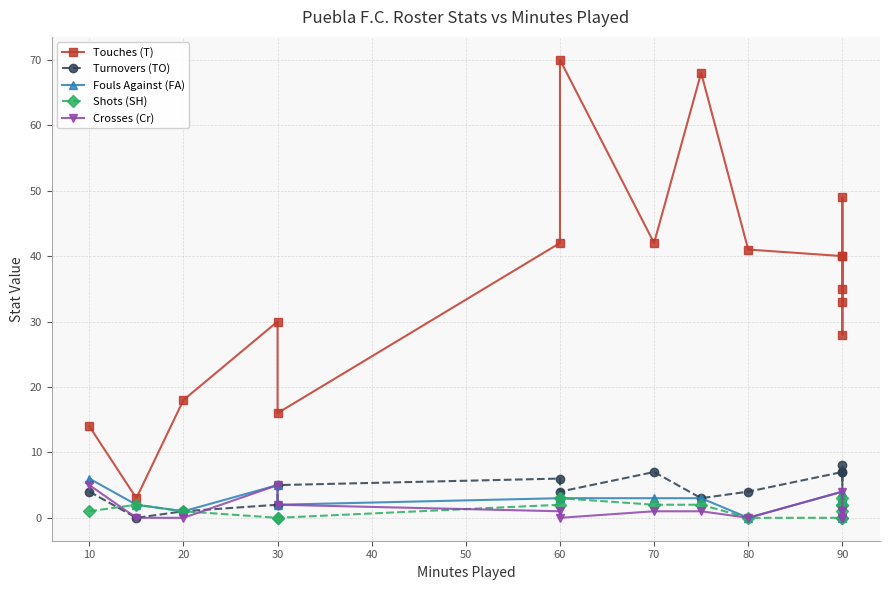

True or false: Fouls Against (FA) has a value of 8 at 30.

False